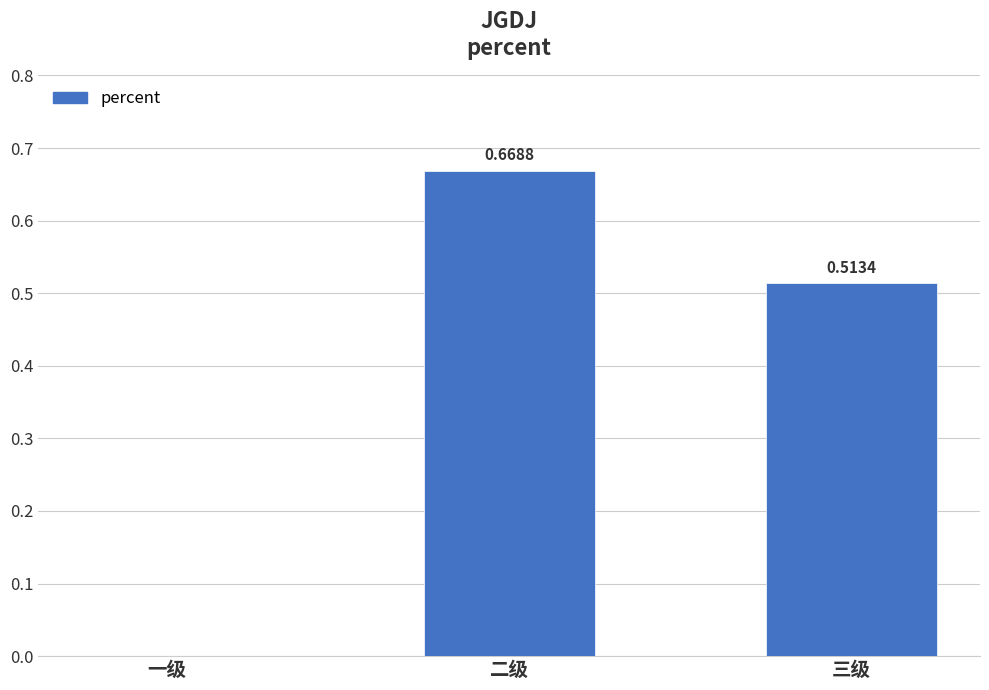

Where is the data nearest to the value 0?

一级